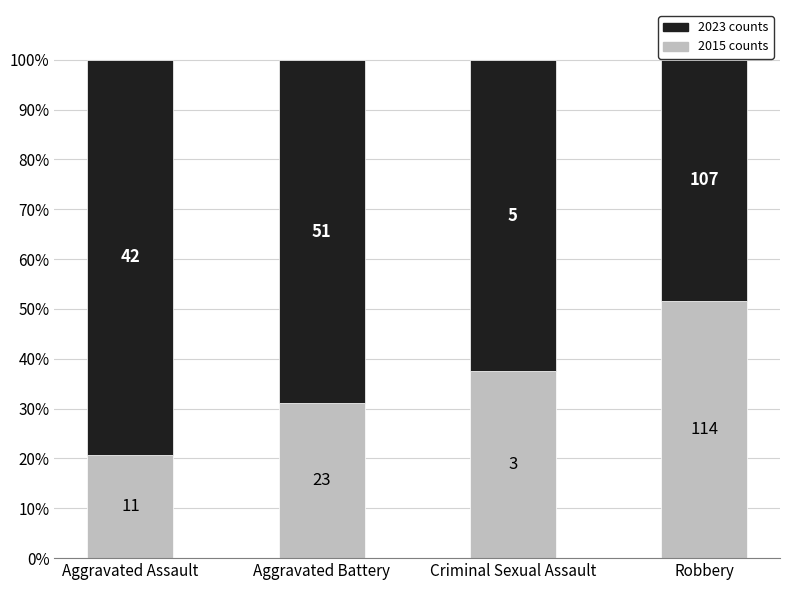

The 2023 (top) series shows 79.2 at Aggravated Assault. True or false?

True